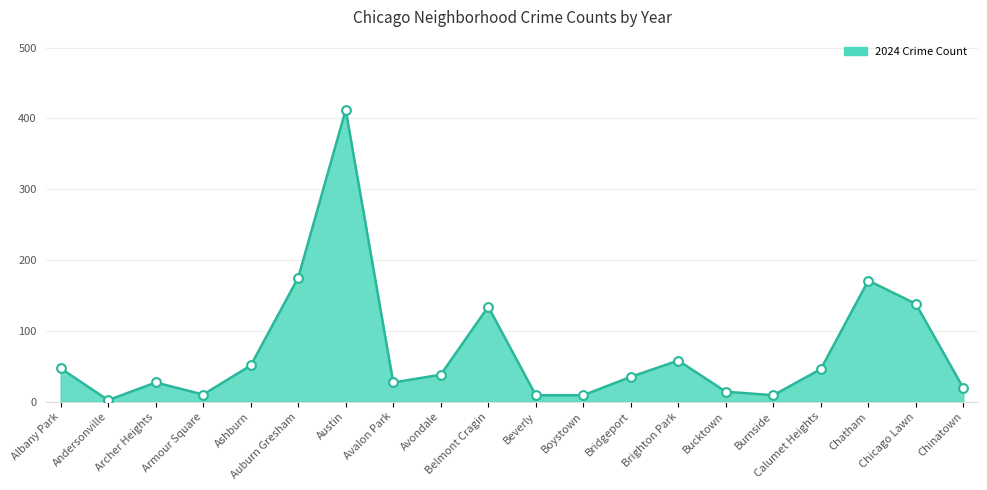

What is the change in value from Chatham to Chinatown?

-152